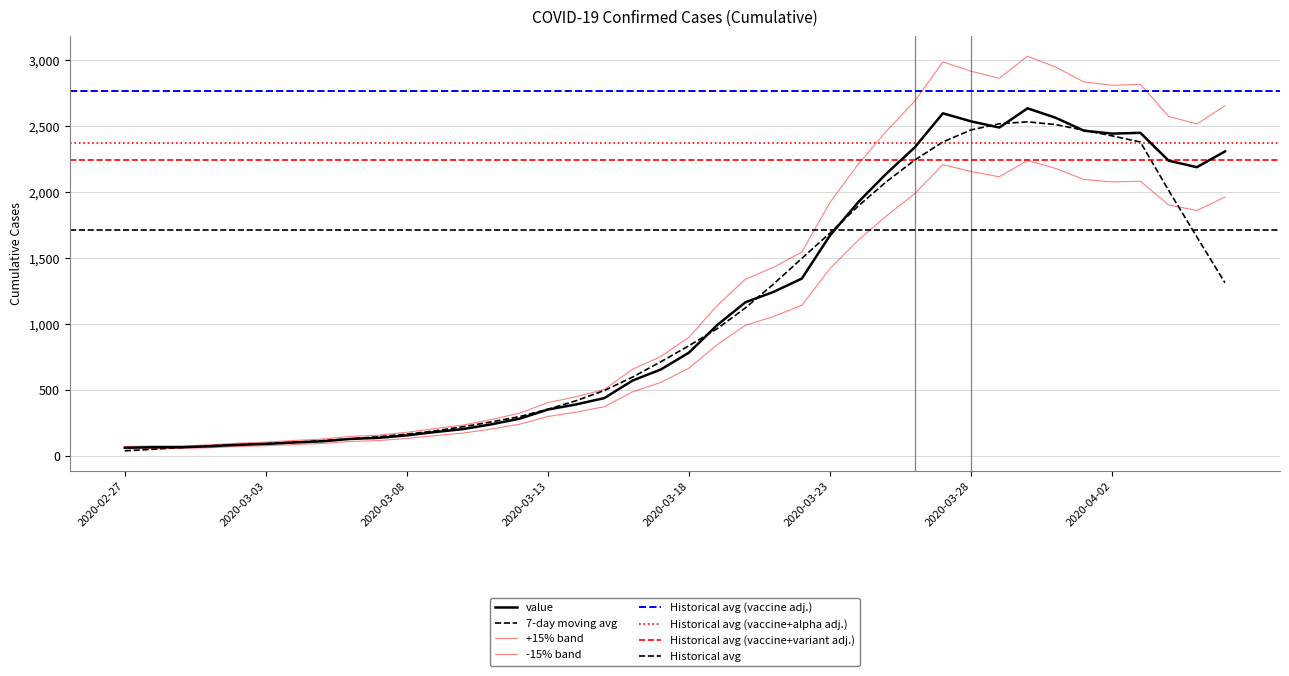

What is the difference between the maximum and minimum values?

2576